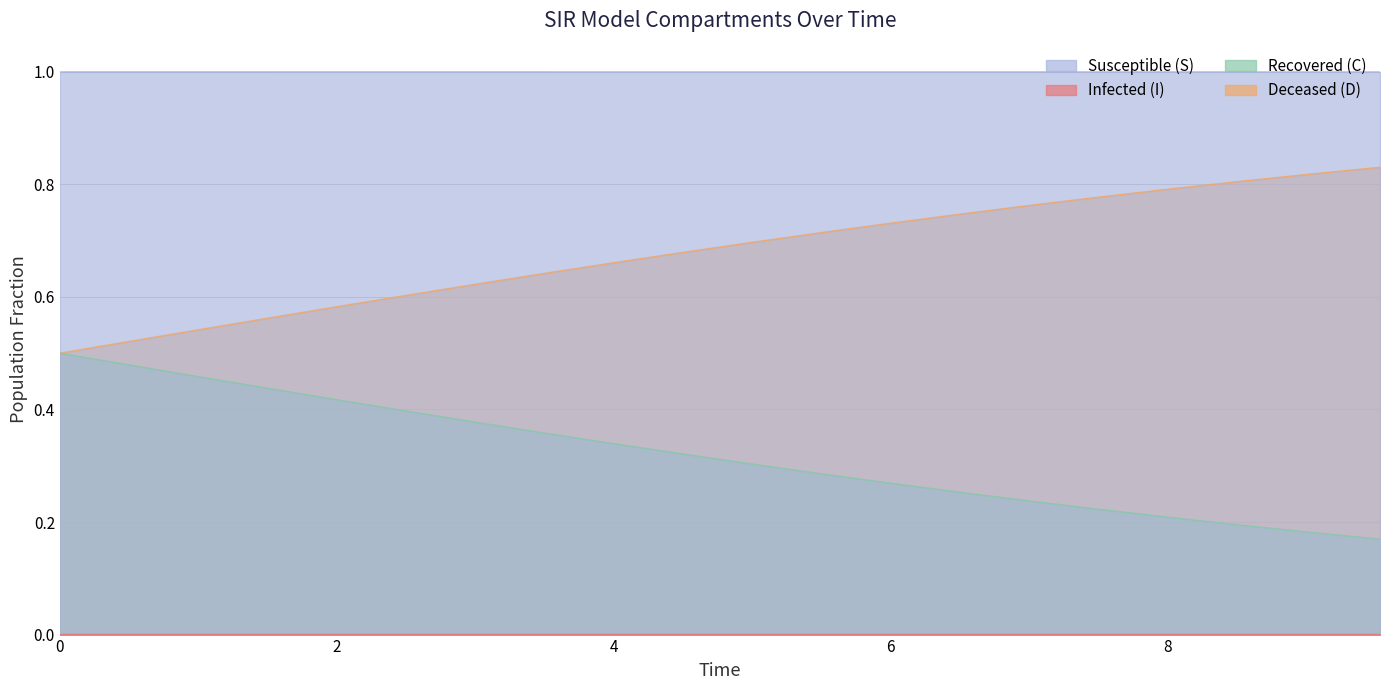

How many D values are between 0 and 1?

20